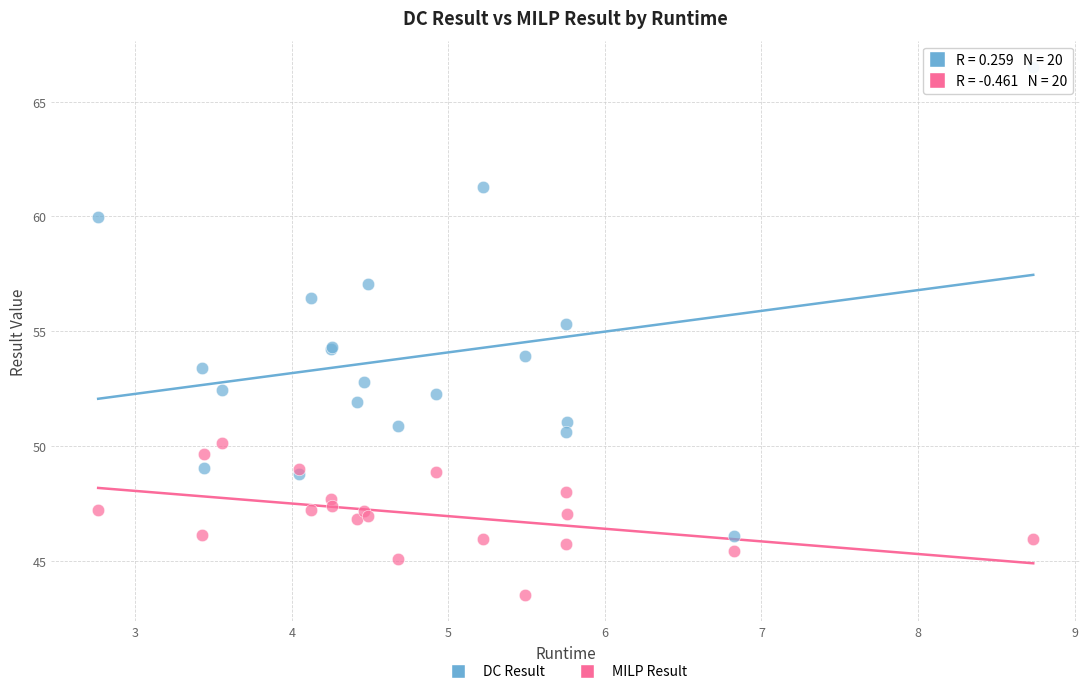

Which series has the widest spread of Y values?

DC Result